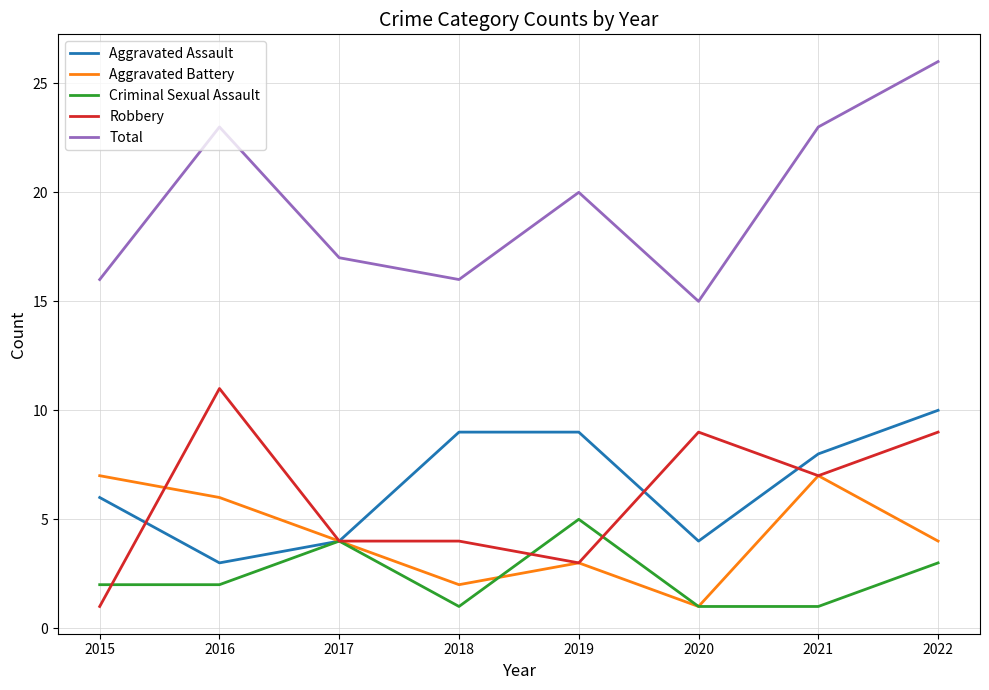

At which label does Aggravated Assault reach its minimum?

2016